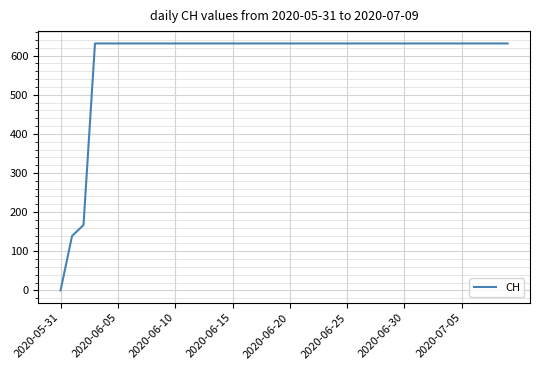

What is the difference between the maximum and minimum values?

631